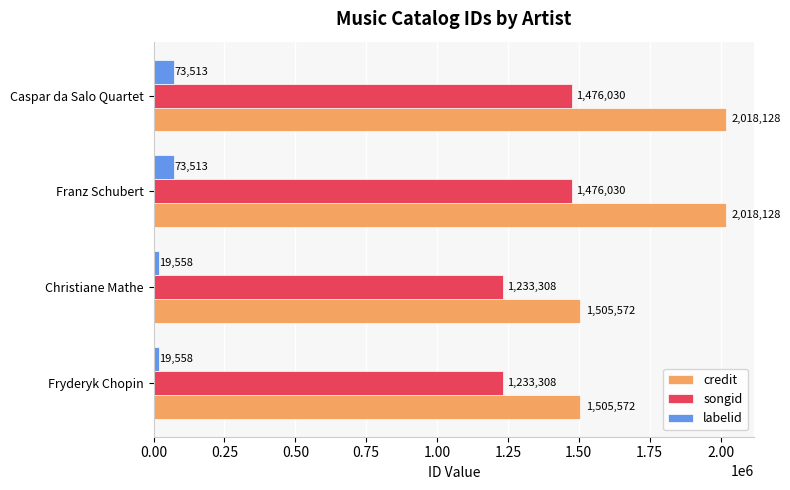

What is the sum of the labelid values at Caspar da Salo Quartet and Franz Schubert?

147026